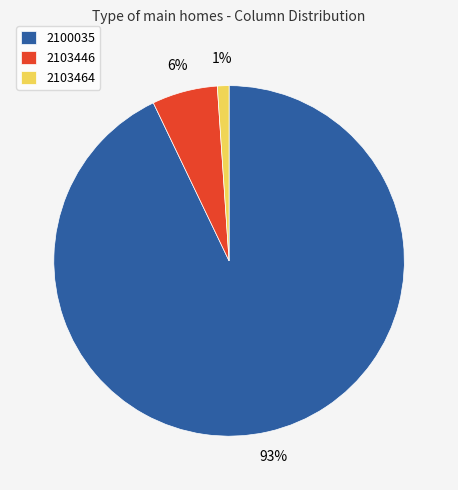

The 2103464 slice represents 9% of the pie. True or false?

False